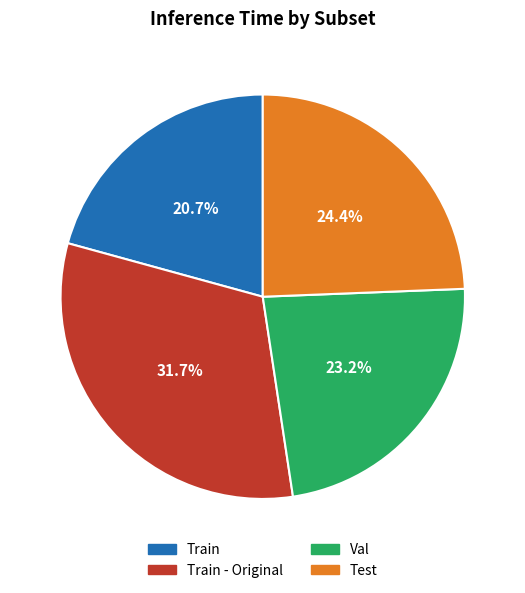

Does Val account for over 50% of the chart?

No